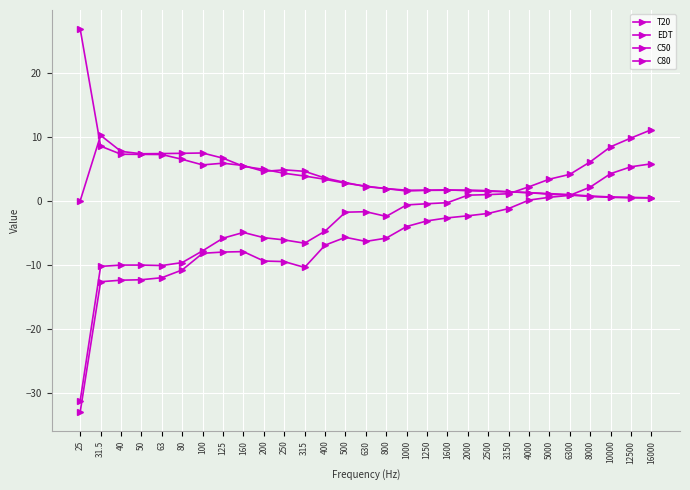

How many interior local peaks does the T20 series have?

3